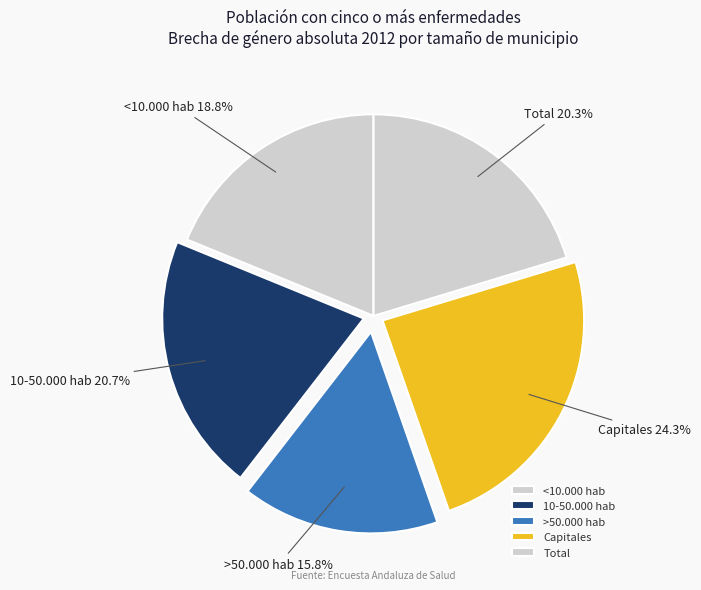

Approximately how many times larger is the value at >50.000 hab compared to Total?

0.8